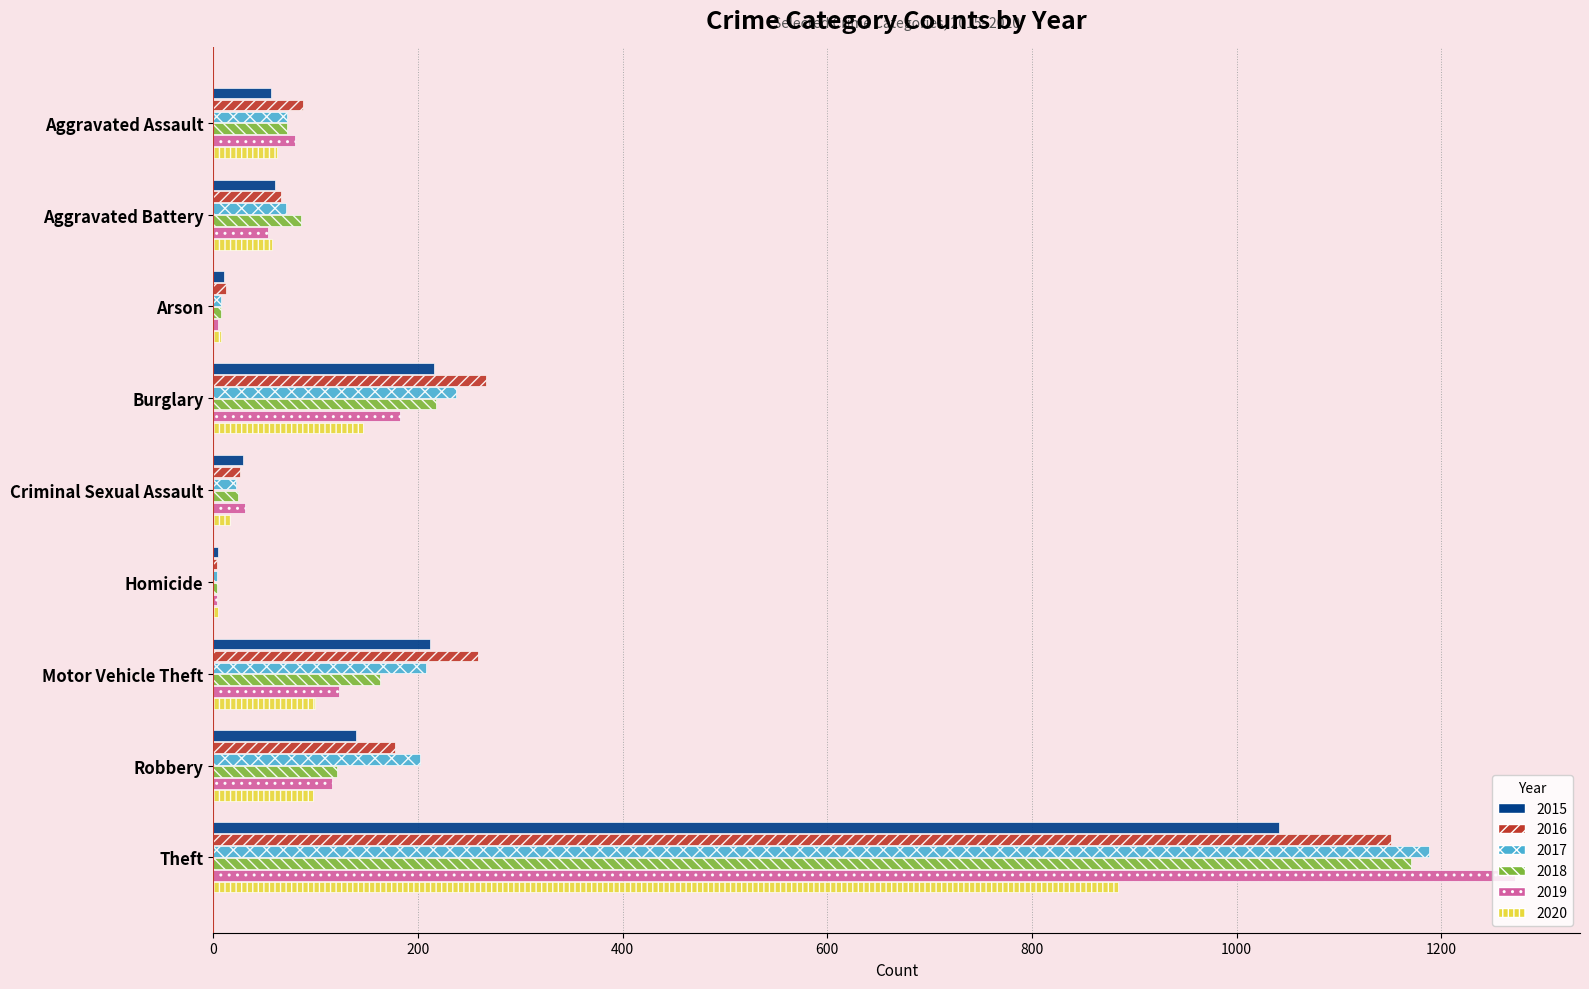

What is the sum of the 2016 values at Robbery and Motor Vehicle Theft?

437